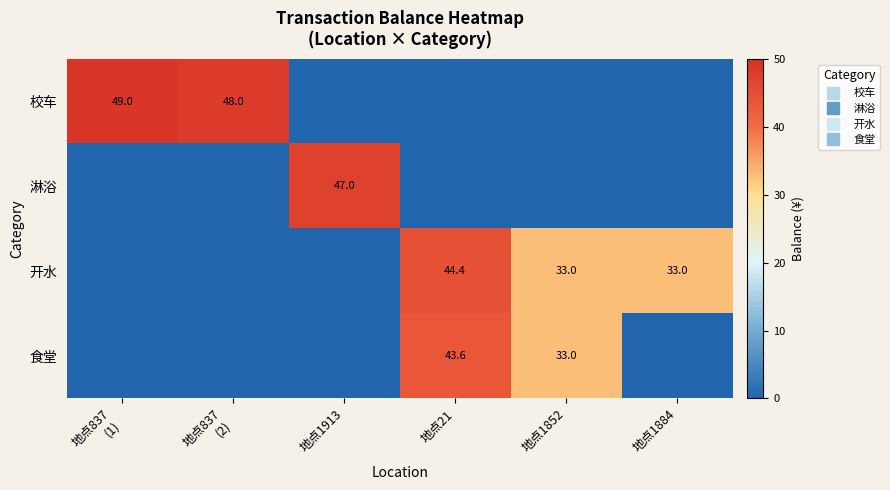

Between 地点1913 and 地点1852, which series saw the biggest shift?

淋浴